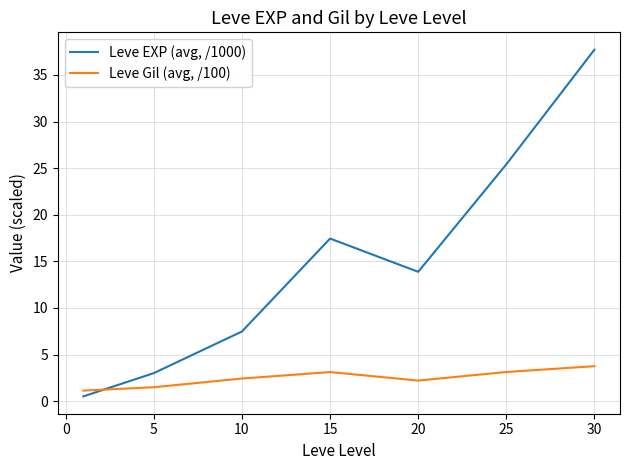

List the series in order of their overall mean, highest first.

Leve EXP (avg, /1000), Leve Gil (avg, /100)